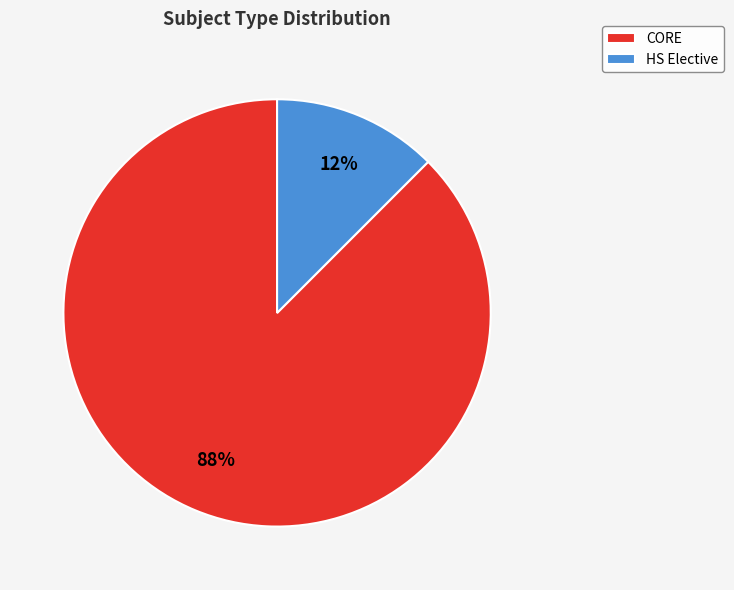

Count the number of slices in the pie.

2